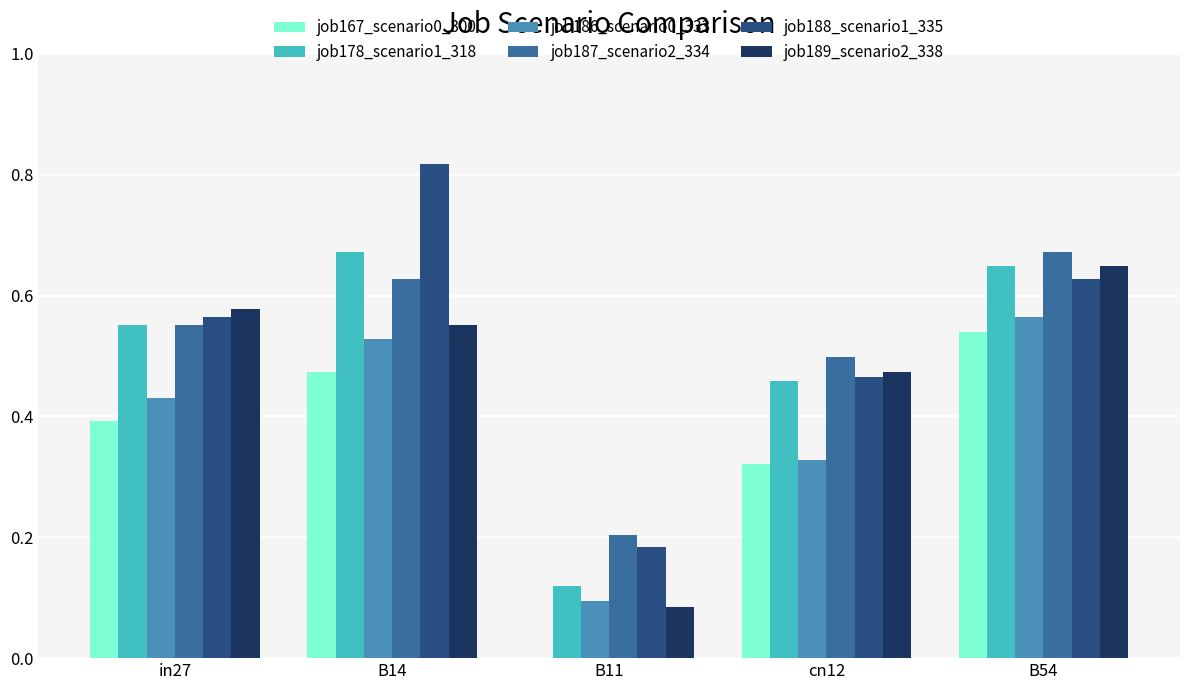

What are all the series names shown in the legend?

job167_scenario0_300, job178_scenario1_318, job186_scenario0_333, job187_scenario2_334, job188_scenario1_335, job189_scenario2_338